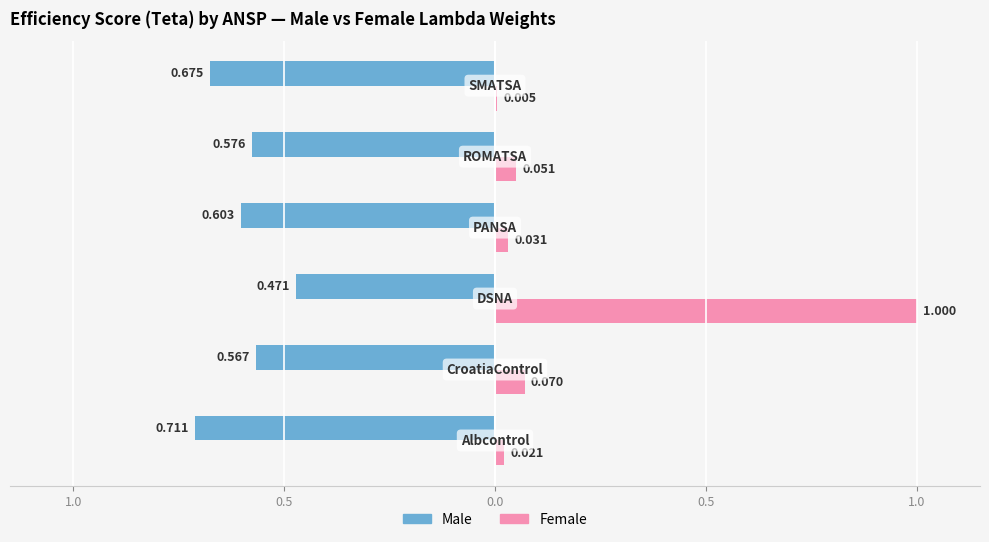

What is the sum of all Male values?

-3.6